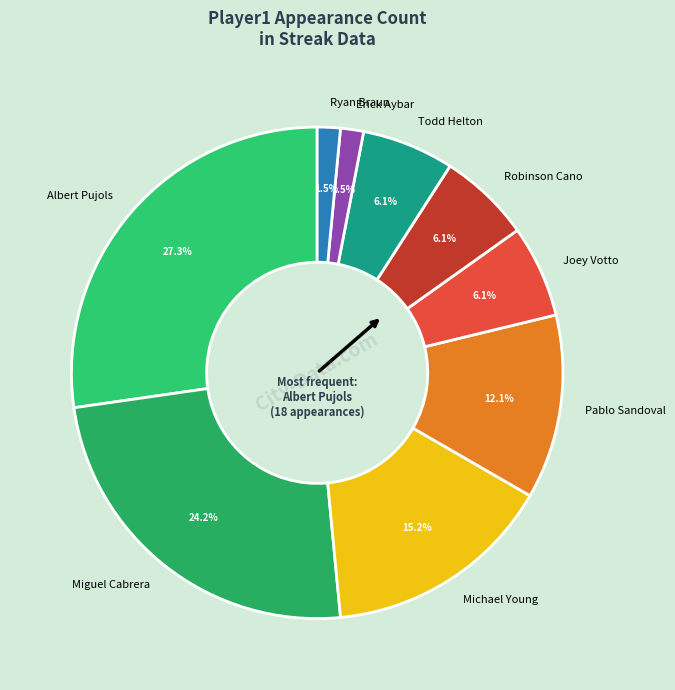

To the nearest percent, what is the difference between the Michael Young and Albert Pujols slice percentages?

12%